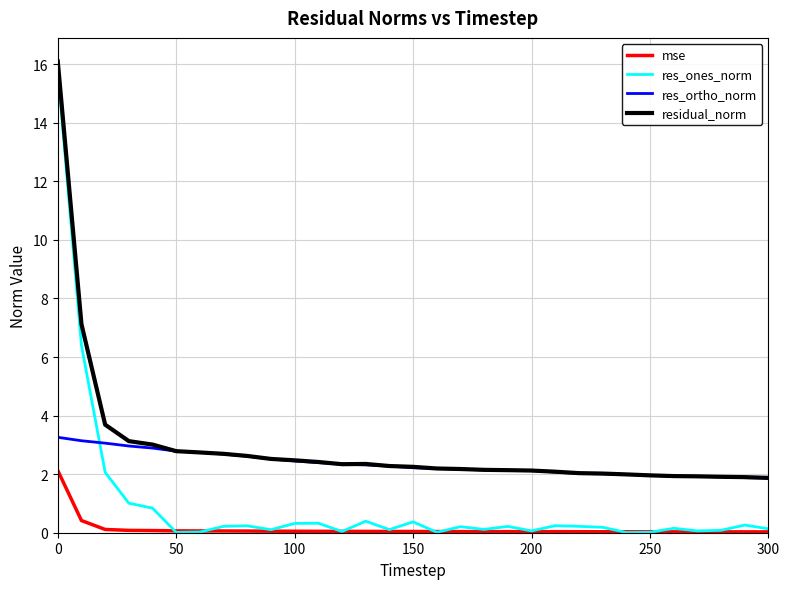

What are all the series names shown in the legend?

mse, res_ones_norm, res_ortho_norm, residual_norm